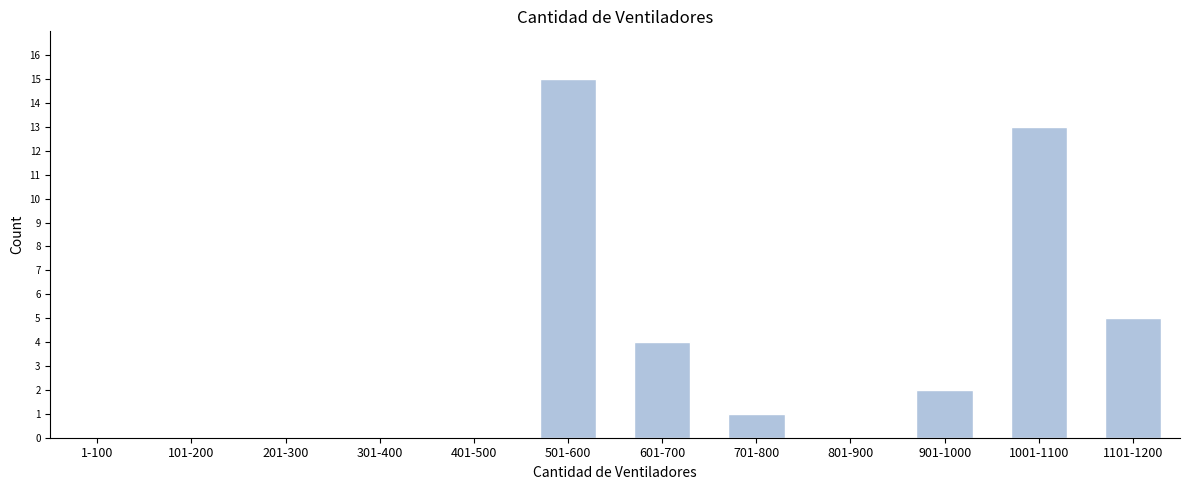

The chart shows a value of 3 at 1101-1200. True or false?

False